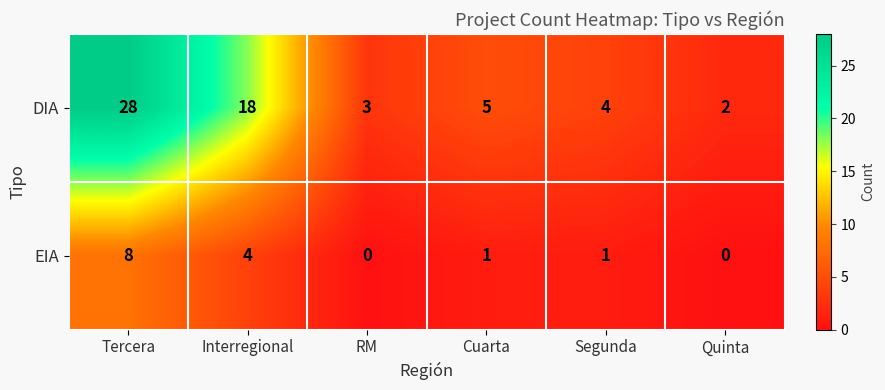

Reading left to right, extract all data points from this chart.

DIA: Tercera=28	Interregional=18	RM=3	Cuarta=5	Segunda=4	Quinta=2
EIA: Tercera=8	Interregional=4	RM=0	Cuarta=1	Segunda=1	Quinta=0